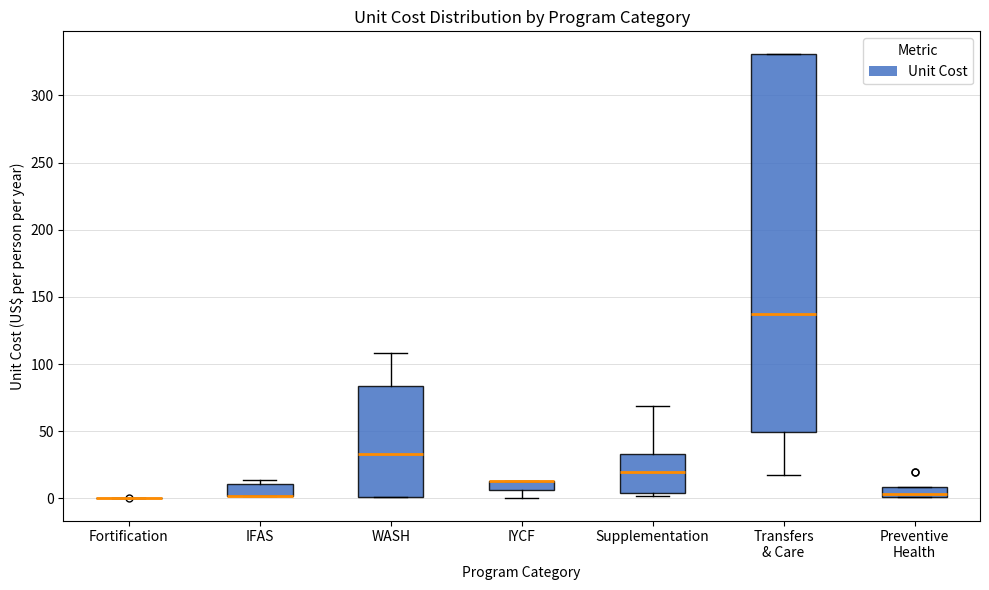

Where is the lower edge of the box for WASH on the y-axis? The values are not printed on the chart, so give them approximately, as read against the axis.

0